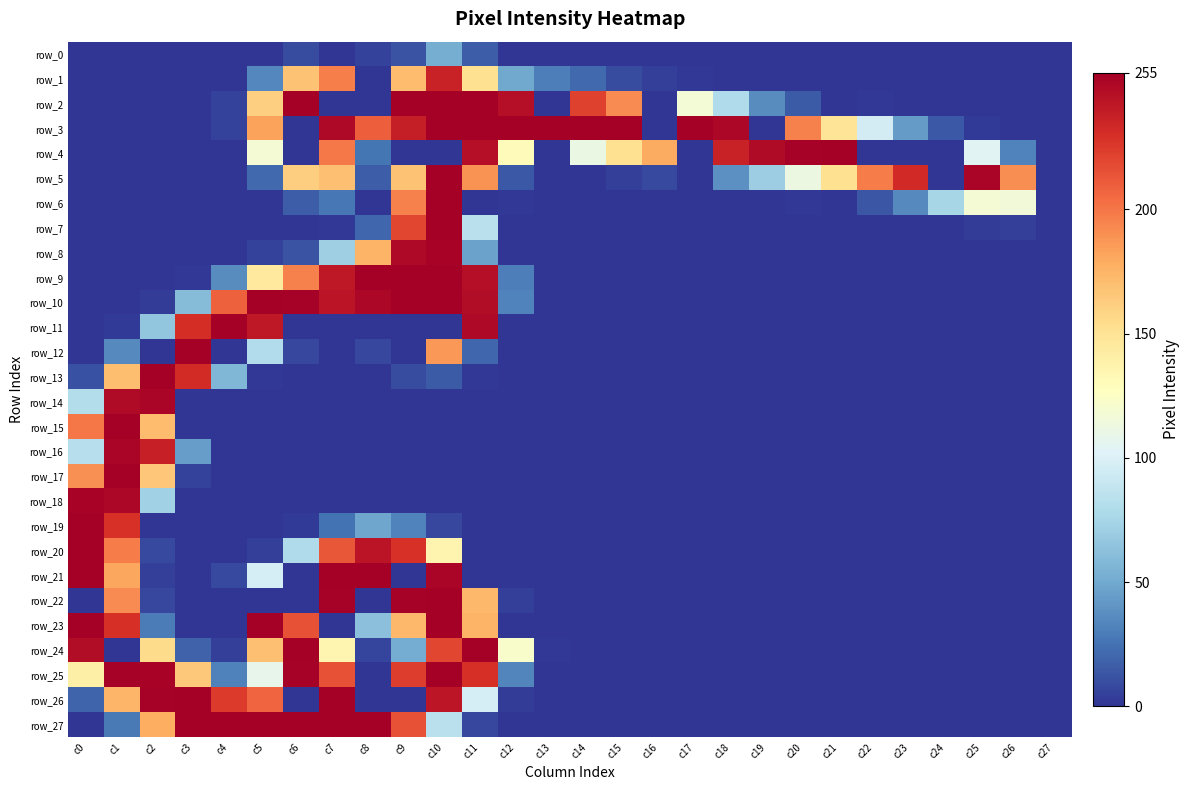

True or false: row_12 has a value of 7 at c11.

False